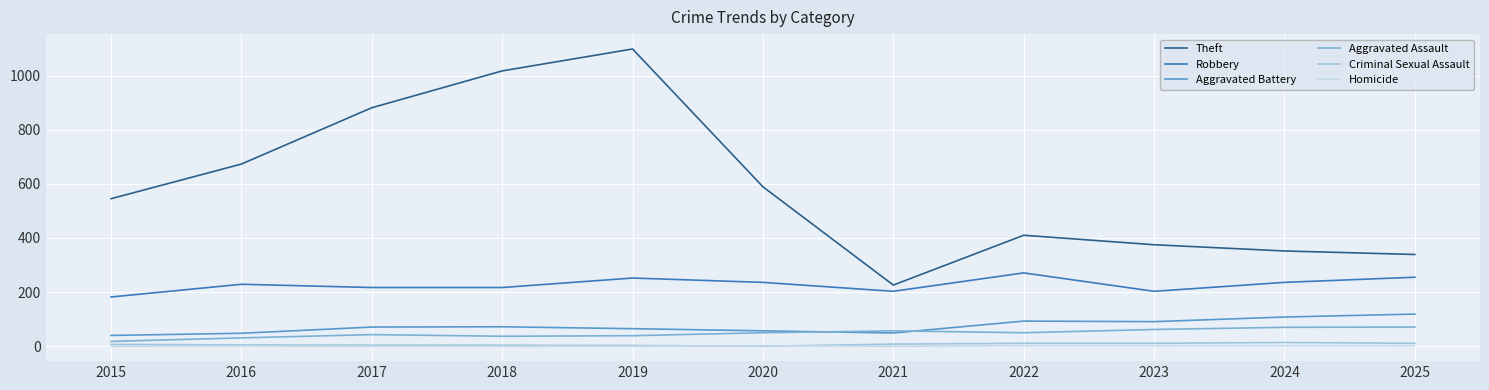

What is the lowest value of the Theft series?

226